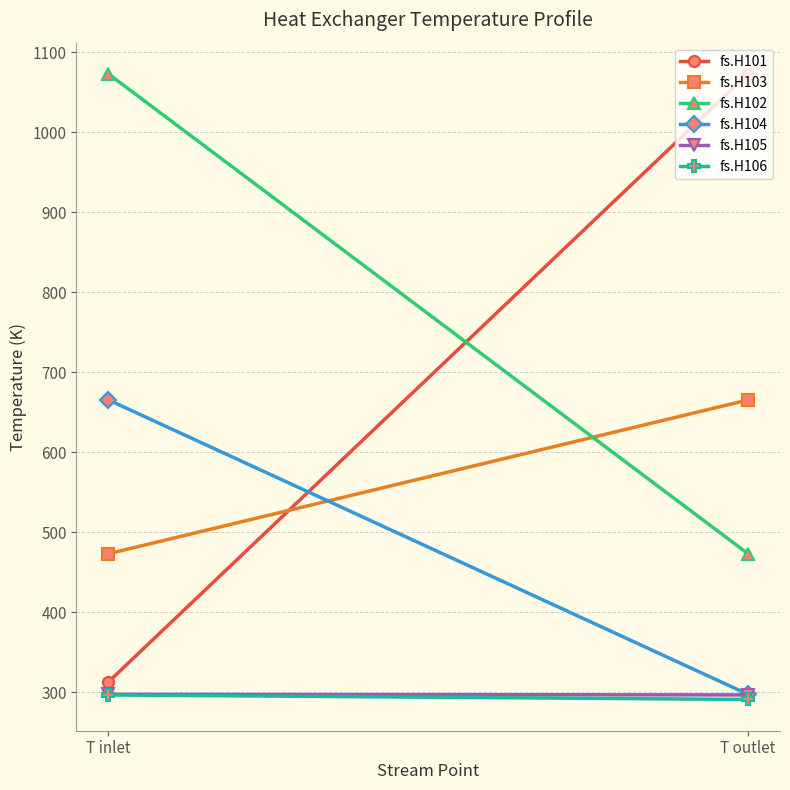

Which series changed the most between T inlet and T outlet?

fs.H101